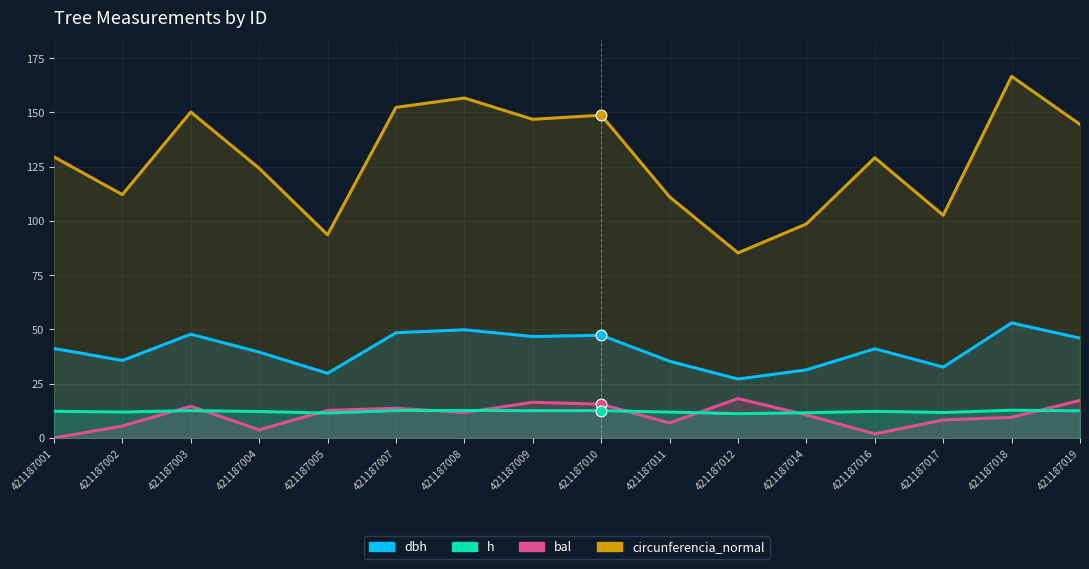

Which series contains the highest Y value?

circunferencia_normal